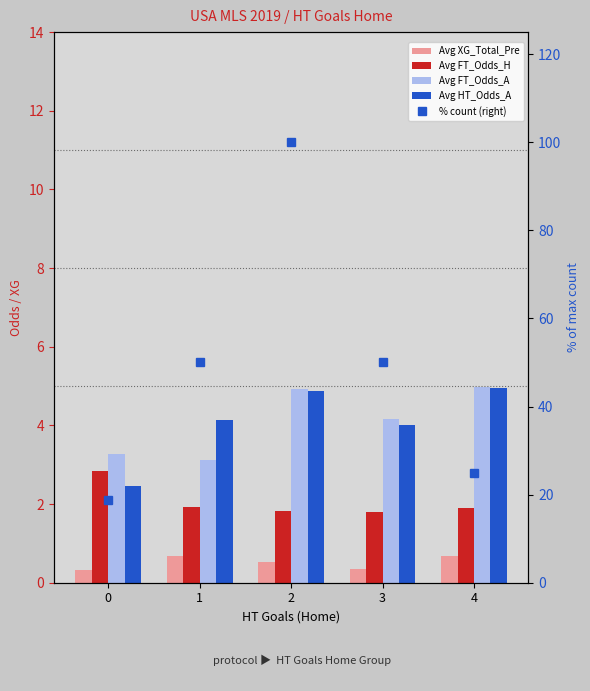

Reading left to right, list all the values displayed in this chart.

Avg XG_Total_Pre: 0=0.3	1=0.7	2=0.5	3=0.4	4=0.7
Avg FT_Odds_H: 0=2.8	1=1.9	2=1.8	3=1.8	4=1.9
Avg FT_Odds_A: 0=3.3	1=3.1	2=4.9	3=4.2	4=5.0
Avg HT_Odds_A: 0=2.5	1=4.2	2=4.9	3=4.0	4=5.0
% count (right): 0=18.8	1=50.0	2=100.0	3=50.0	4=25.0